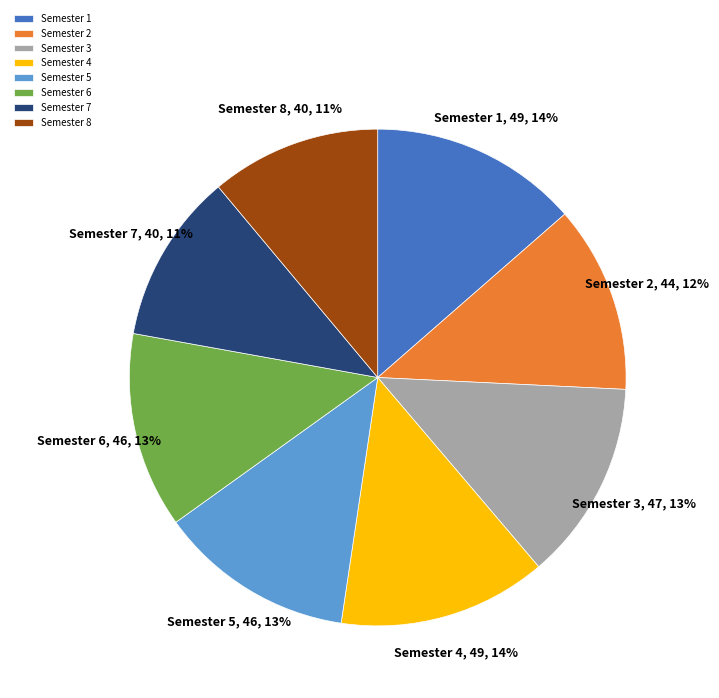

How many slices are in this pie chart?

8